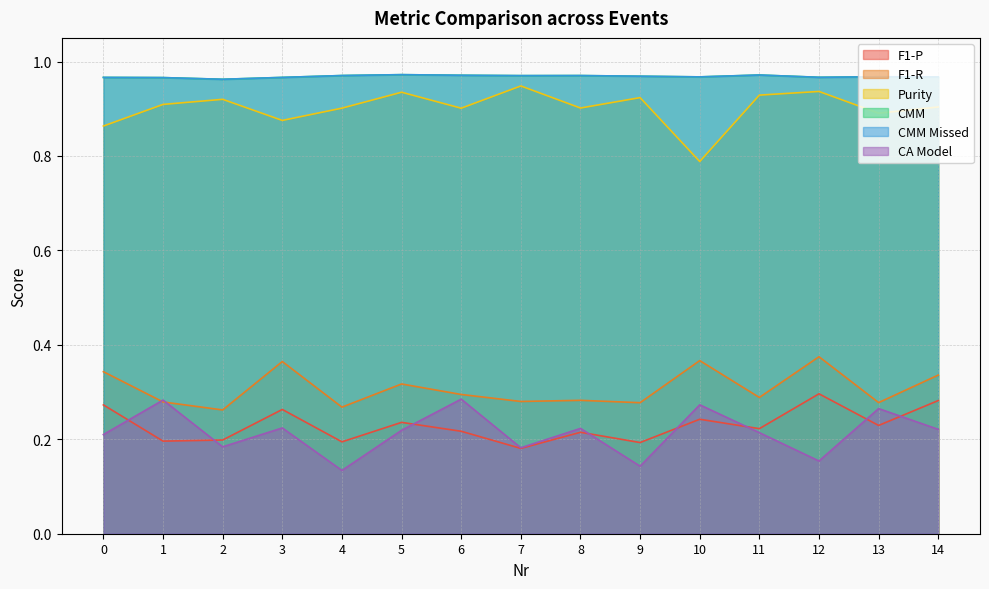

The value of CA Model at 9 is 0.2. True or false?

False